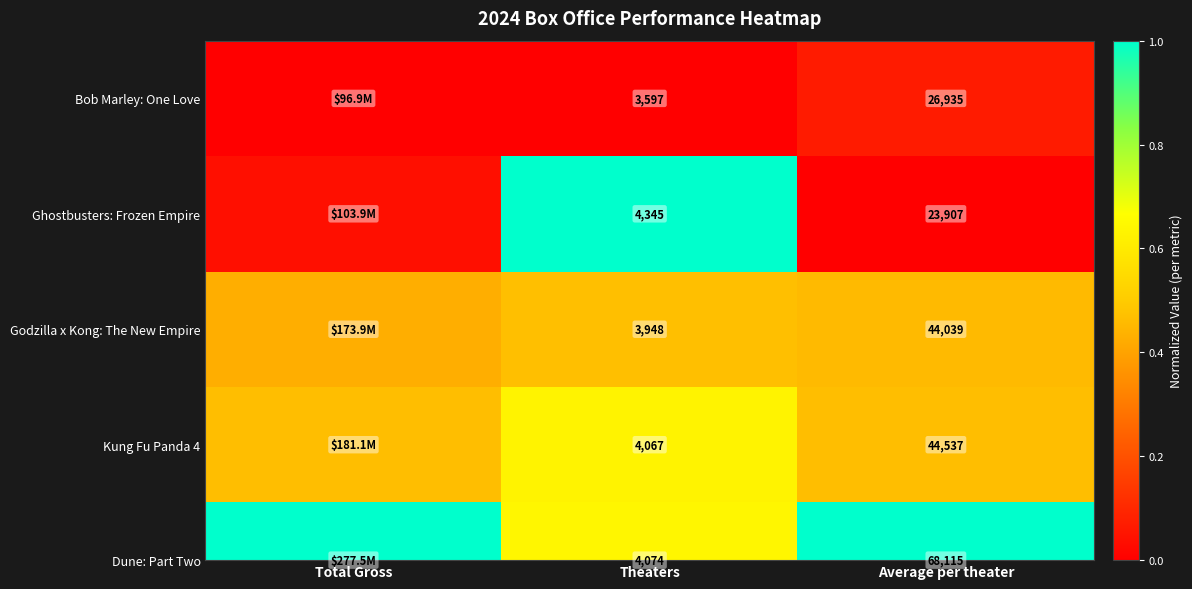

True or false: the data shows -0.0 at Total Gross.

False